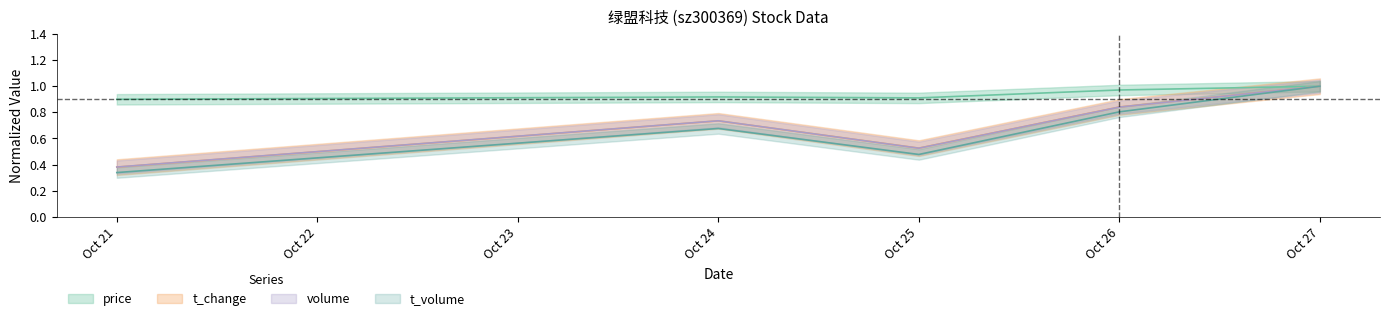

Which series has the largest total across all categories?

price